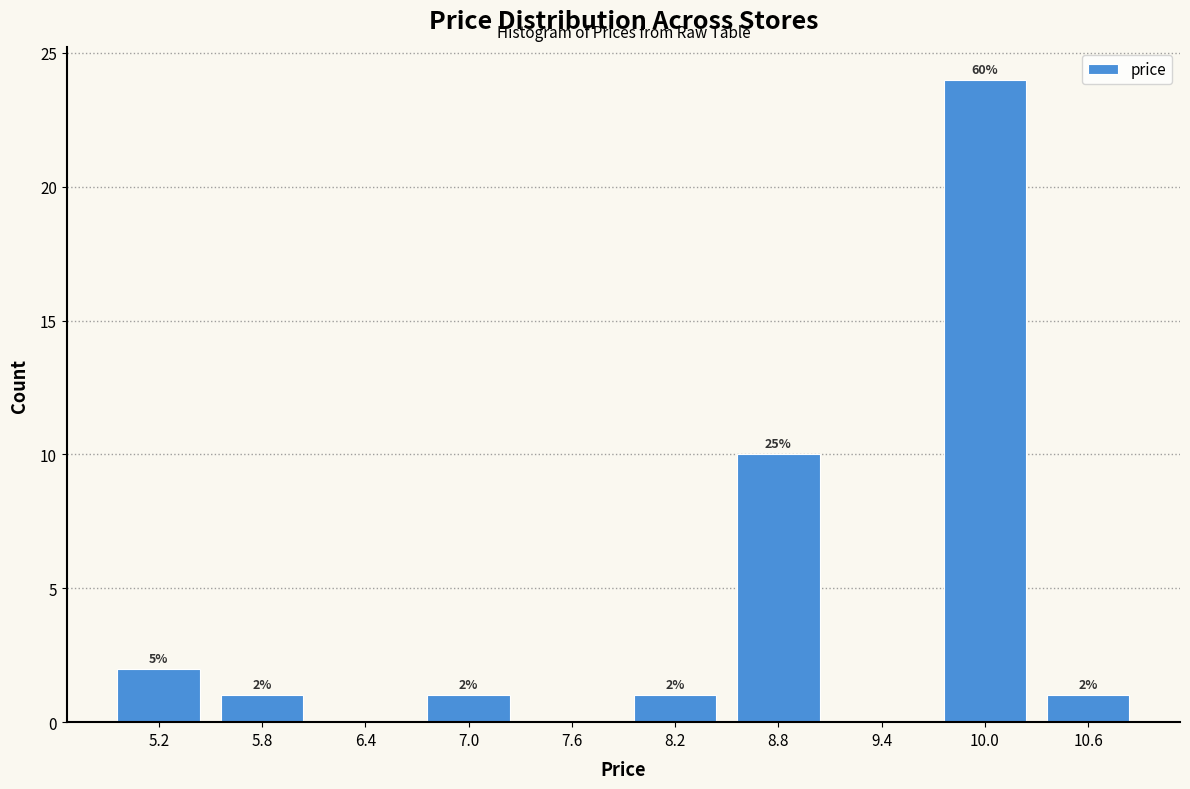

Over which range of the x-axis is the bar tallest?

9.7 to 10.3